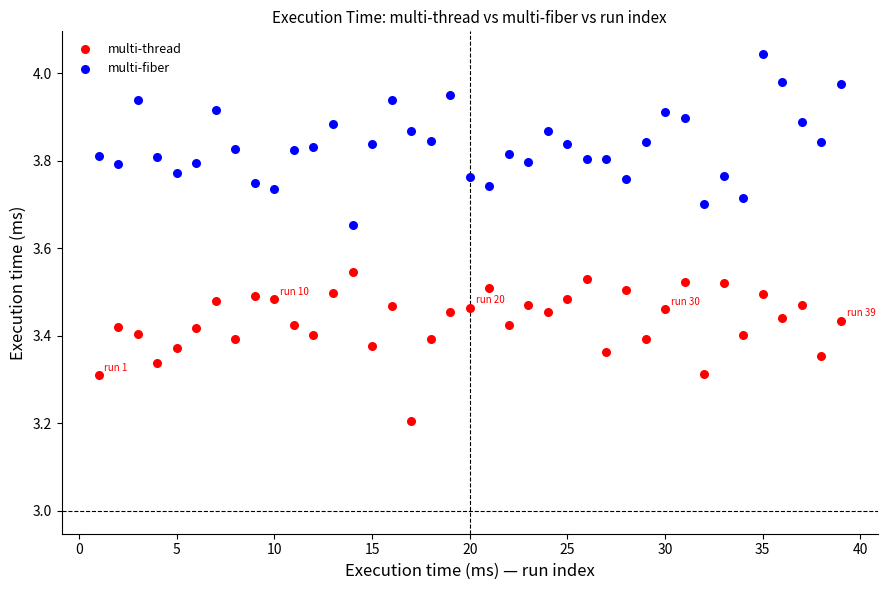

Which series has the largest Y range (max minus min)?

multi-fiber